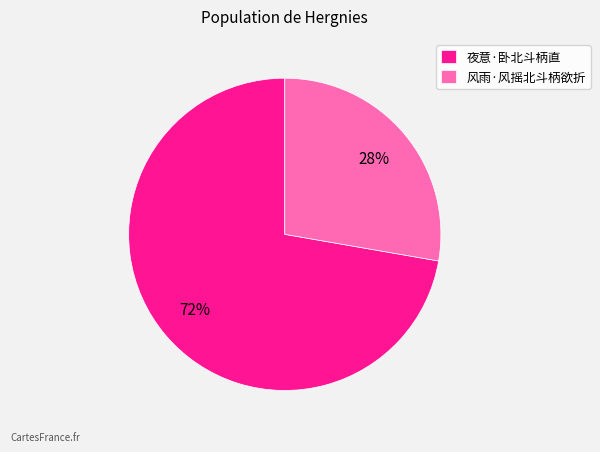

To the nearest percent, what percentage of the pie is 风雨·风摇北斗柄欲折?

28%